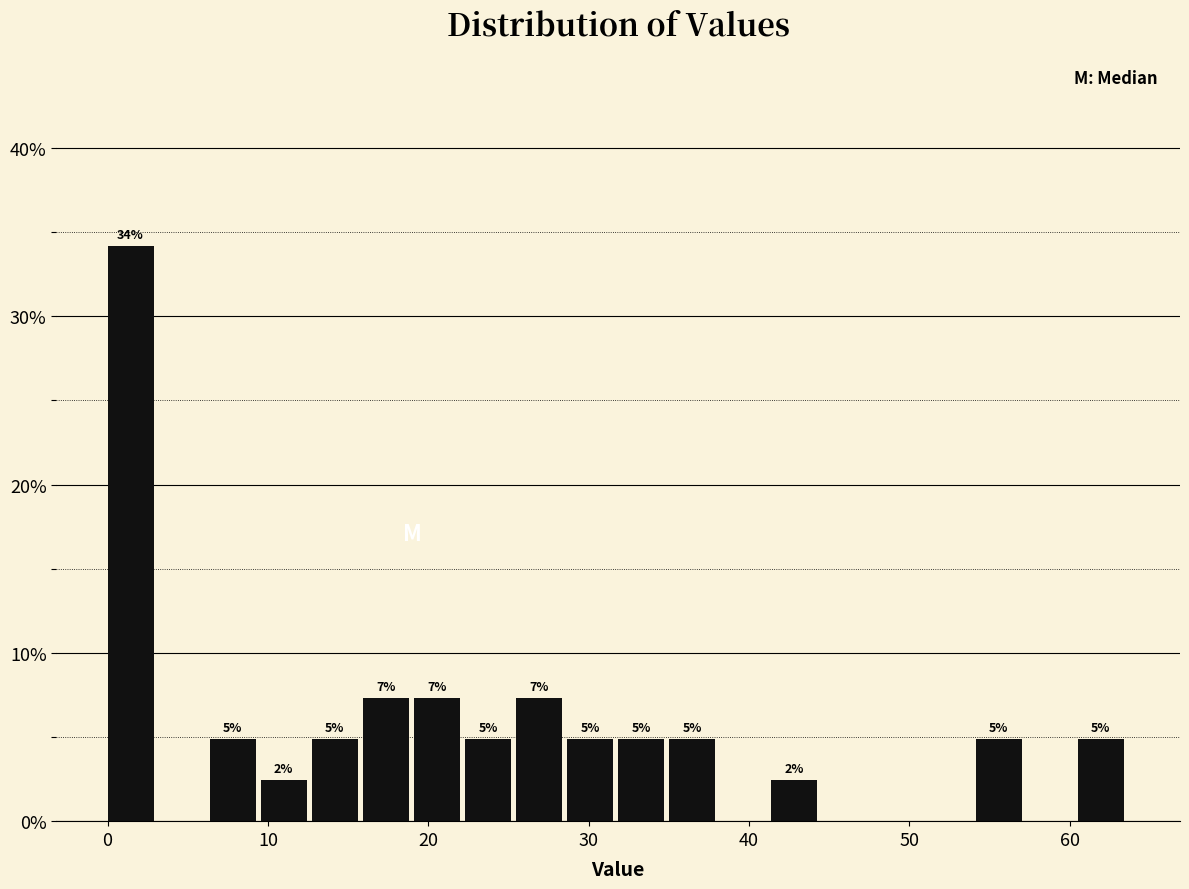

Around what value on the x-axis is the tallest bar? Give the approximate position of its centre, as read against the axis.

1